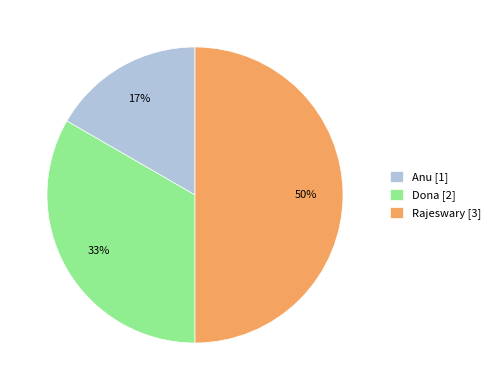

Which slice is the smallest?

Anu